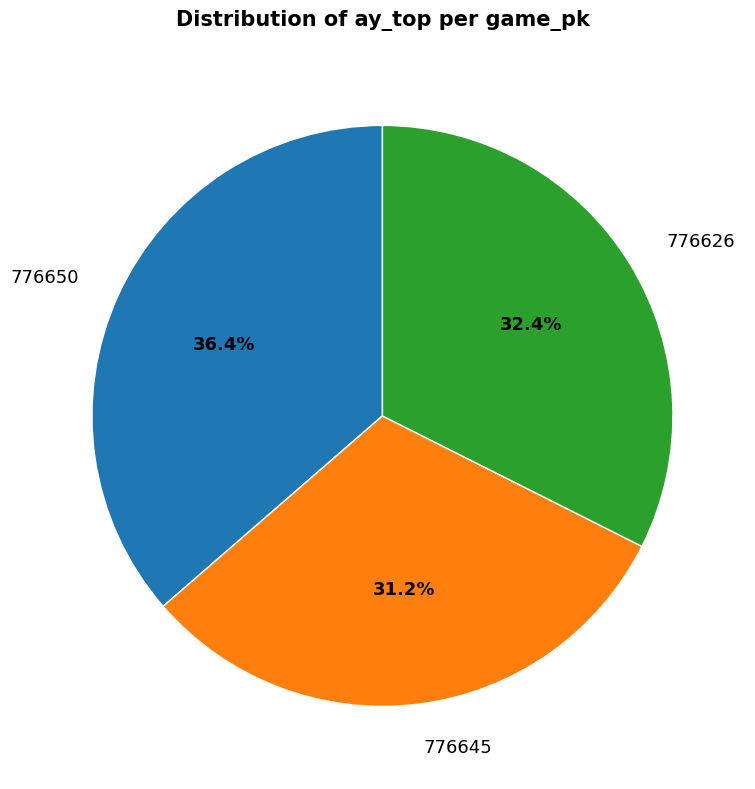

Count the number of slices in the pie.

3